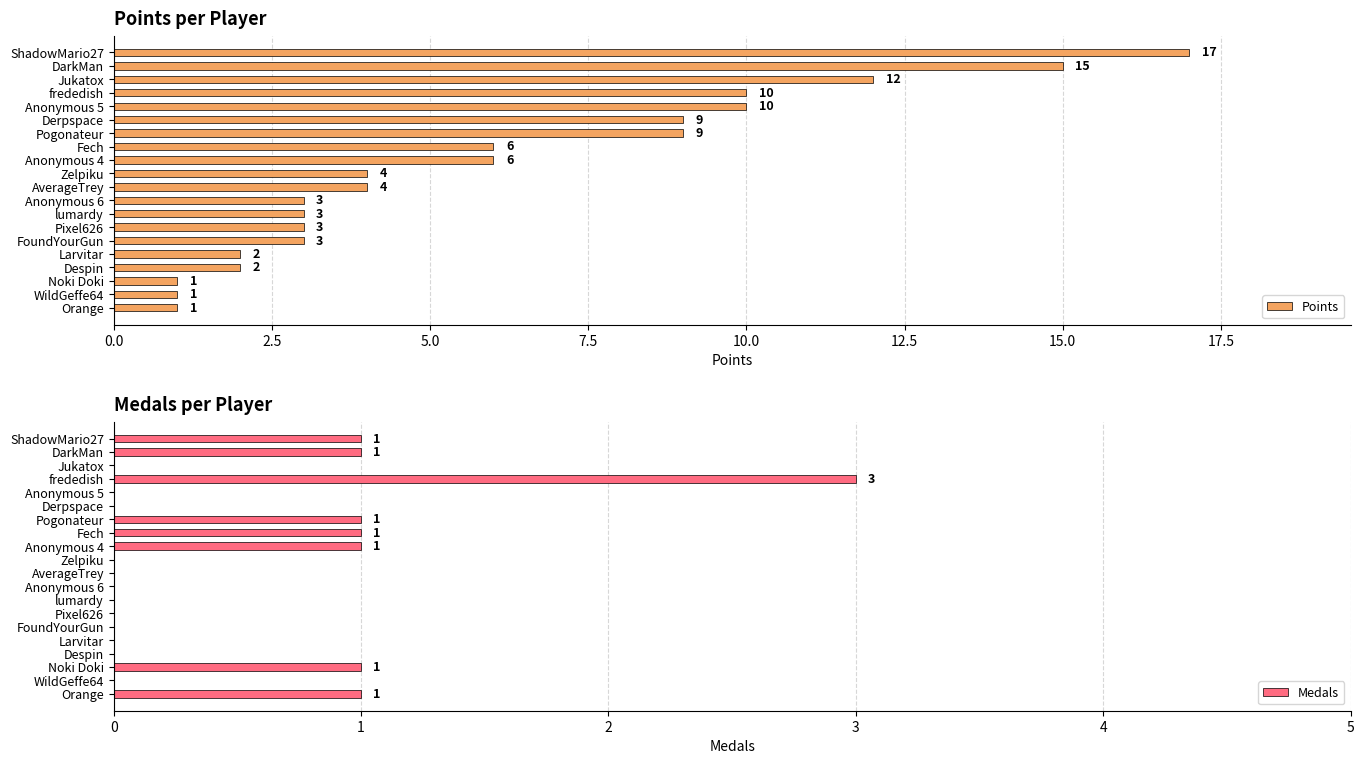

What is the approximate value of Points at Fech?

6